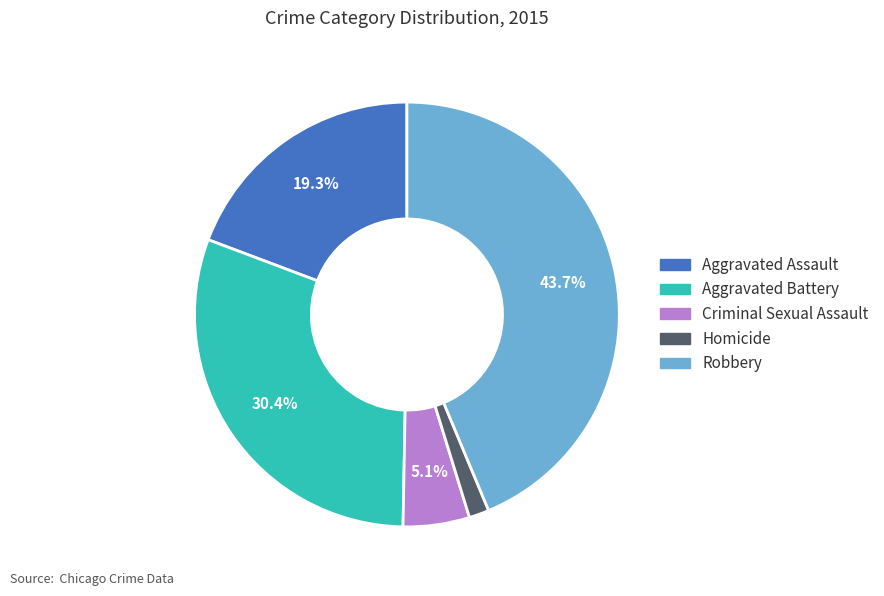

To the nearest percent, what is the combined percentage of Robbery and Aggravated Assault?

63%